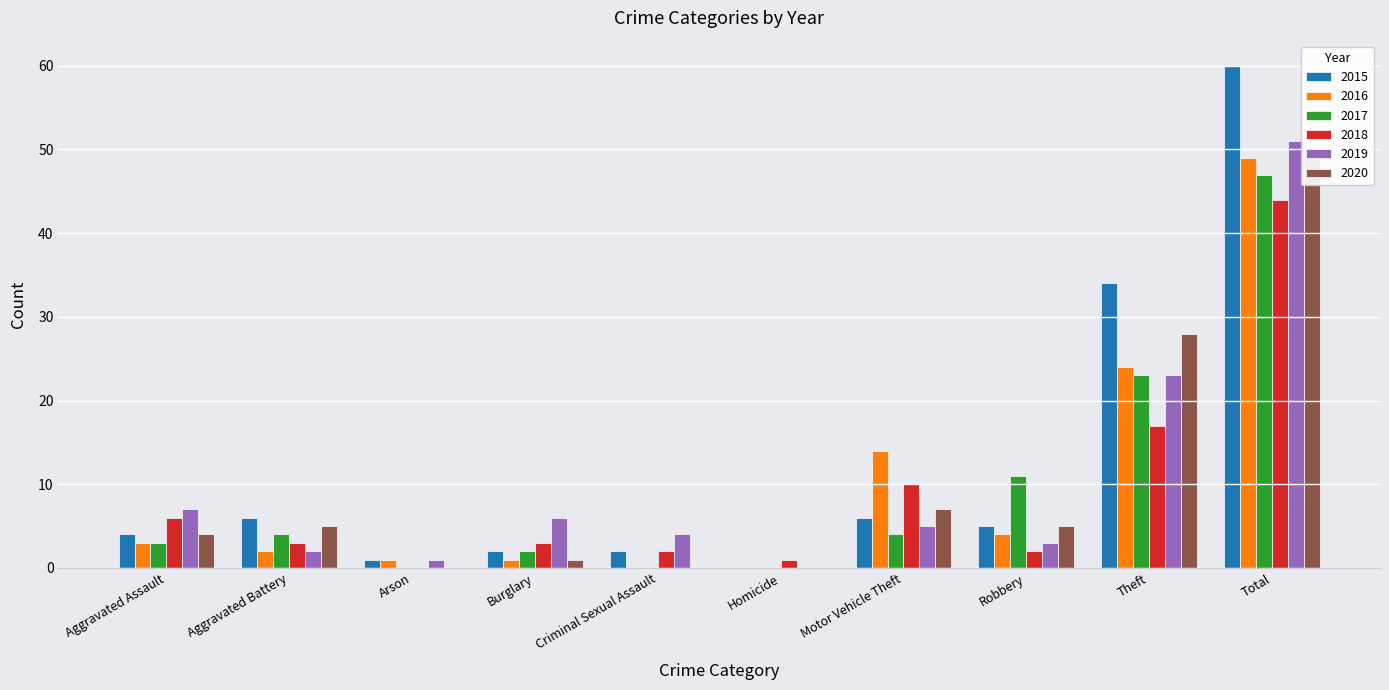

What is the difference between the 2015 values at Criminal Sexual Assault and Theft?

32